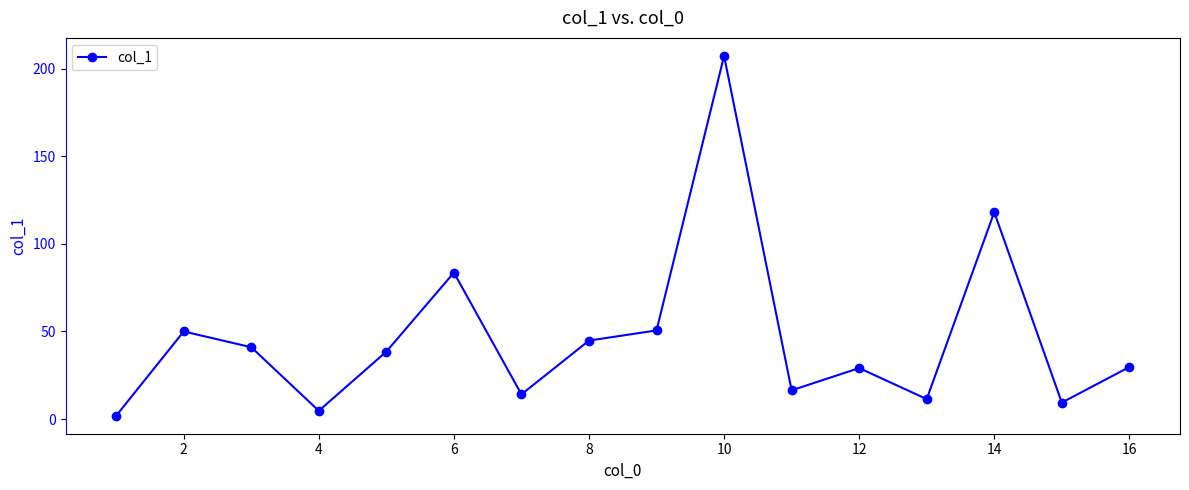

Does the chart display data point markers on the line(s)?

Yes